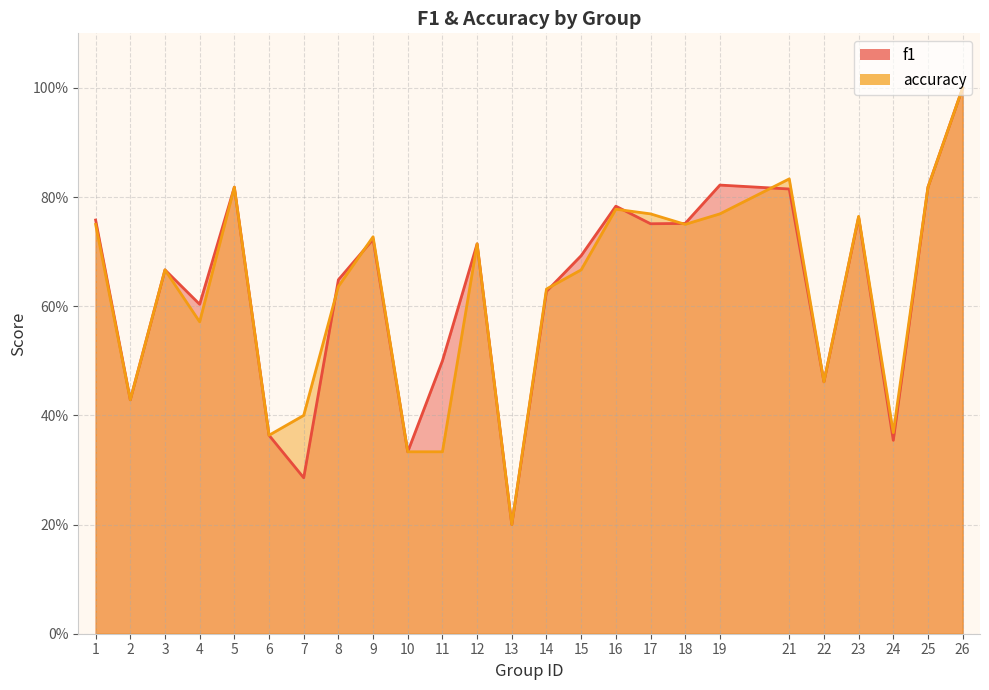

What is the sum of the f1 values at 8 and 2?

1.1